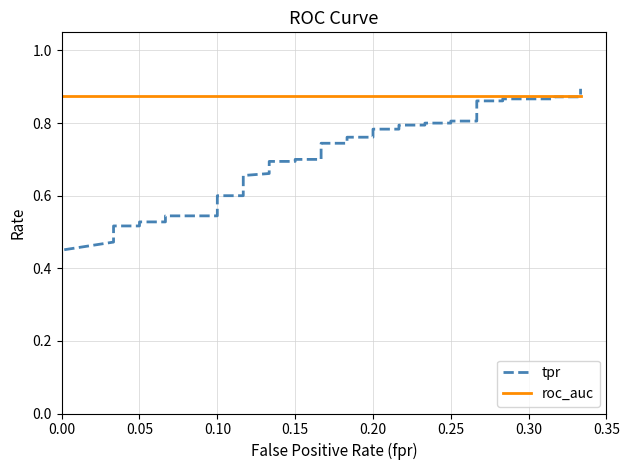

Is this an area chart (filled region under the line)?

No